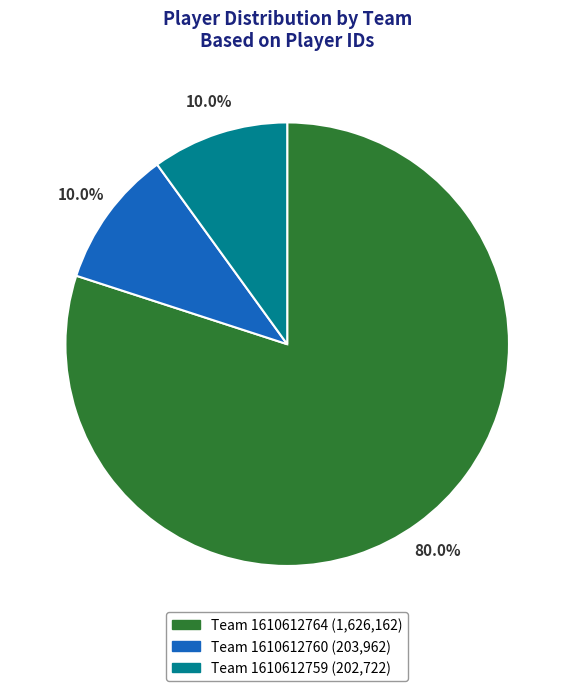

Count the number of slices in the pie.

3